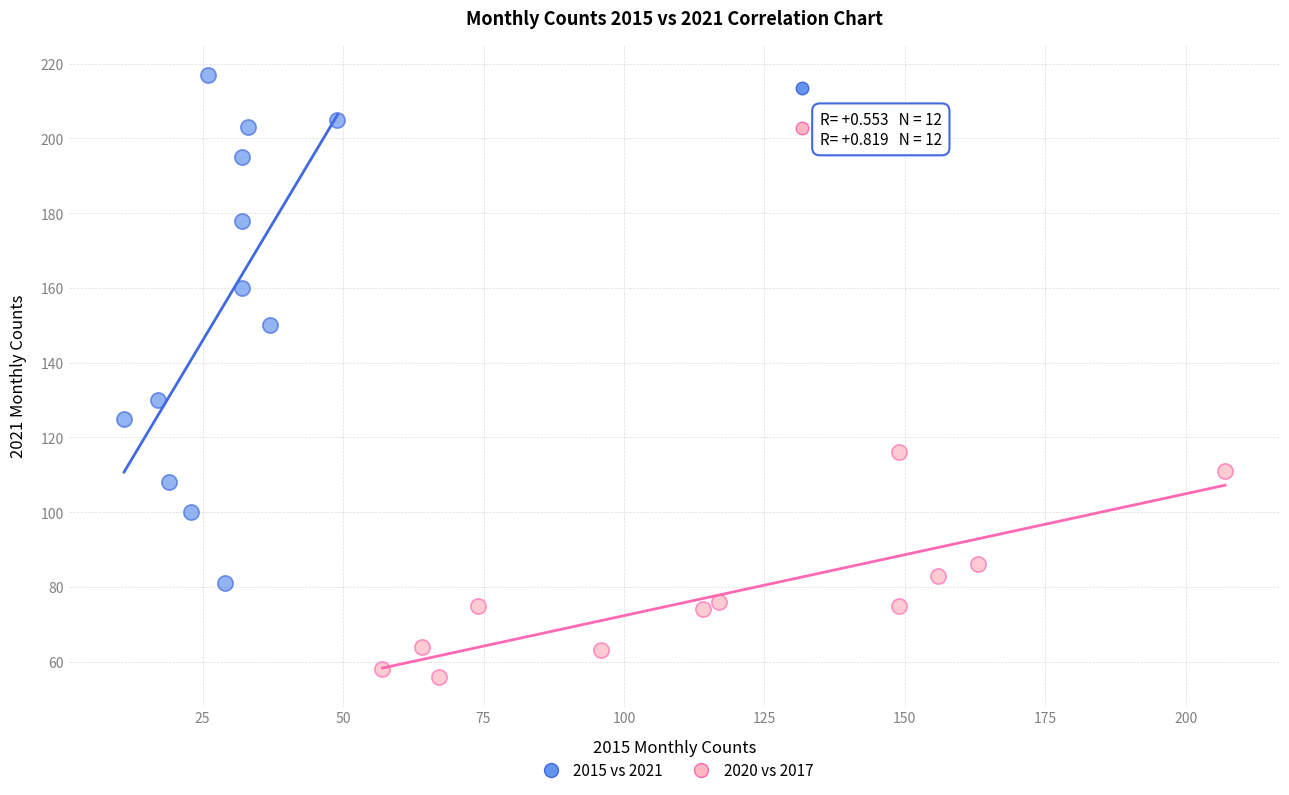

What are all the series names shown in the legend?

2015 vs 2021, 2020 vs 2017